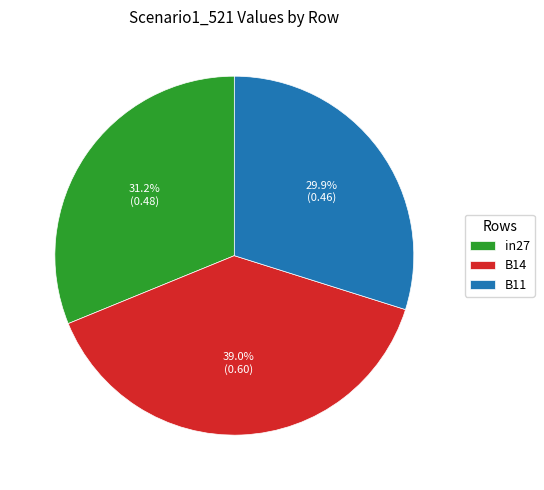

Is it true that in27 is 39% of the pie?

False